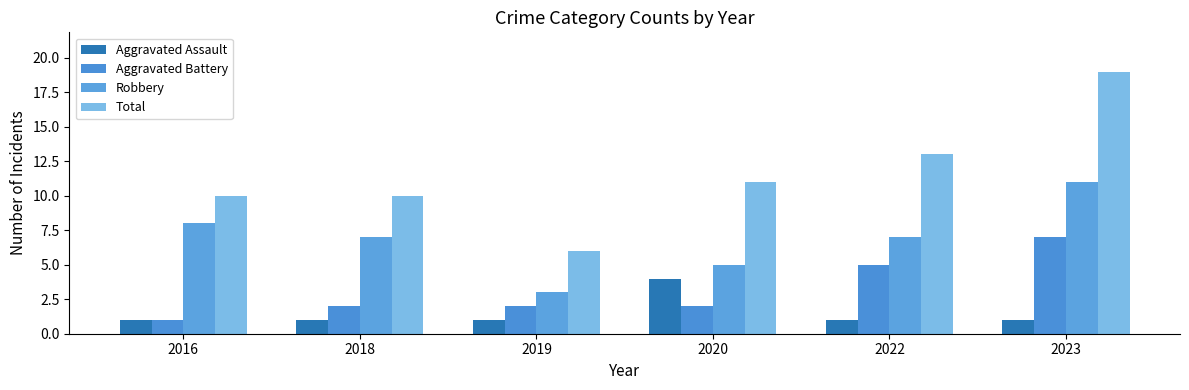

At 2022, list the series in order from largest to smallest.

Total, Robbery, Aggravated Battery, Aggravated Assault